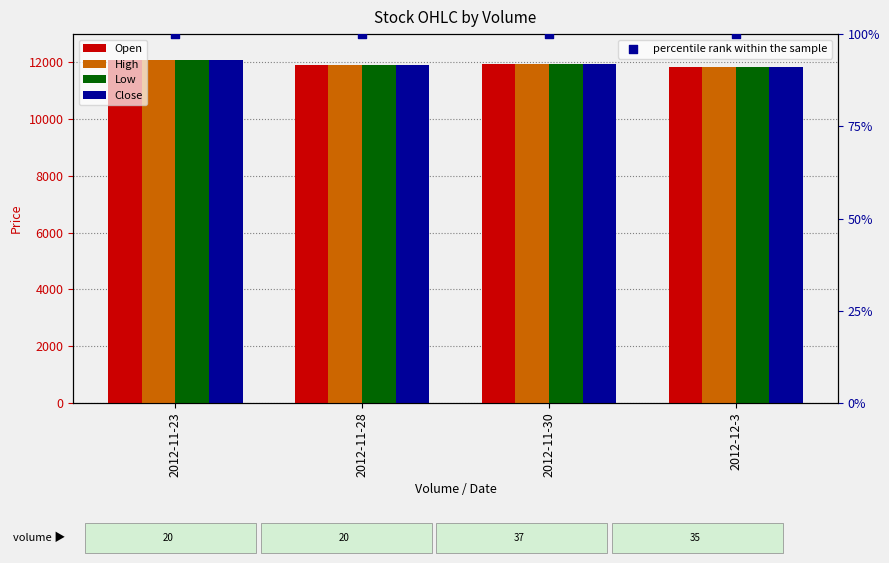

At which category is the sum across all series the highest?

2012-11-23